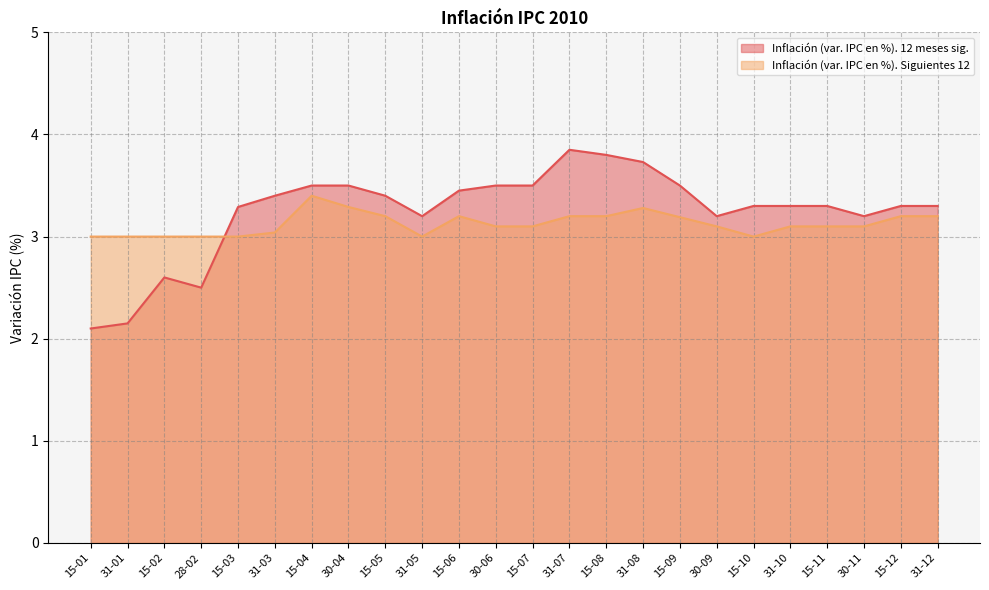

Where is the first local minimum for Inflación (var. IPC en %). Siguientes 12?

31-05